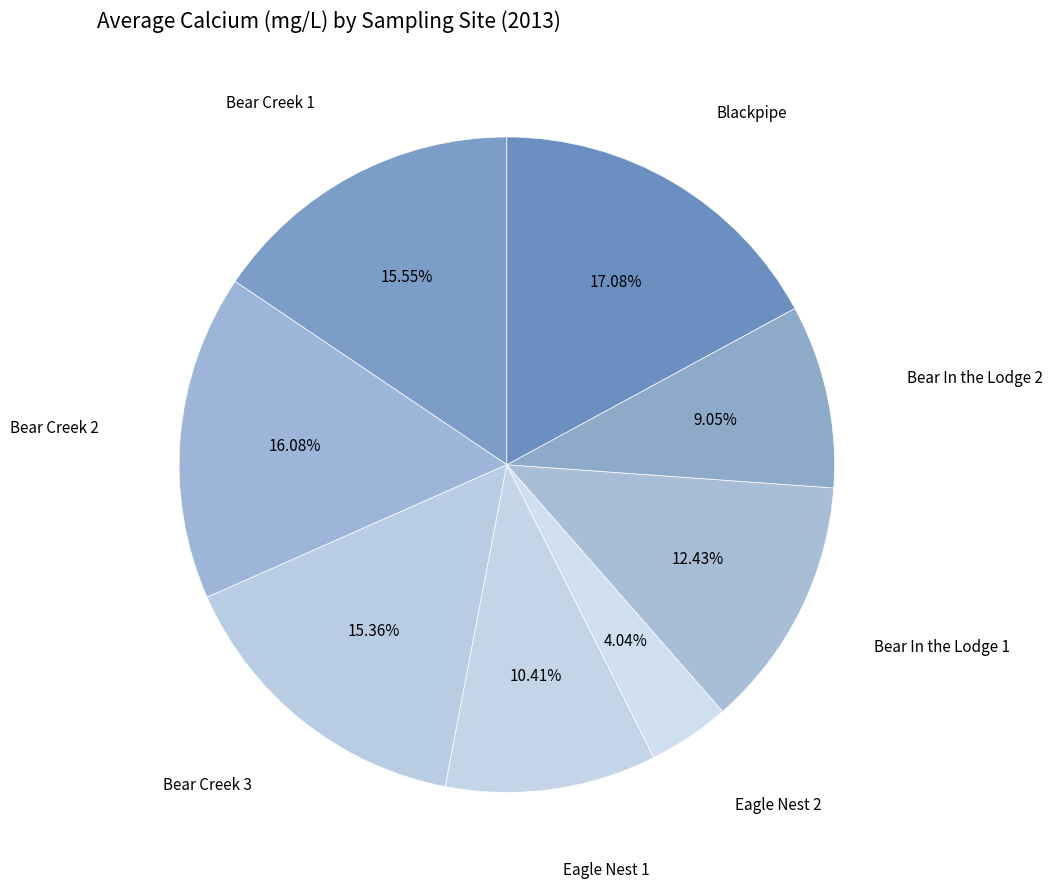

How many slices are in this pie chart?

8